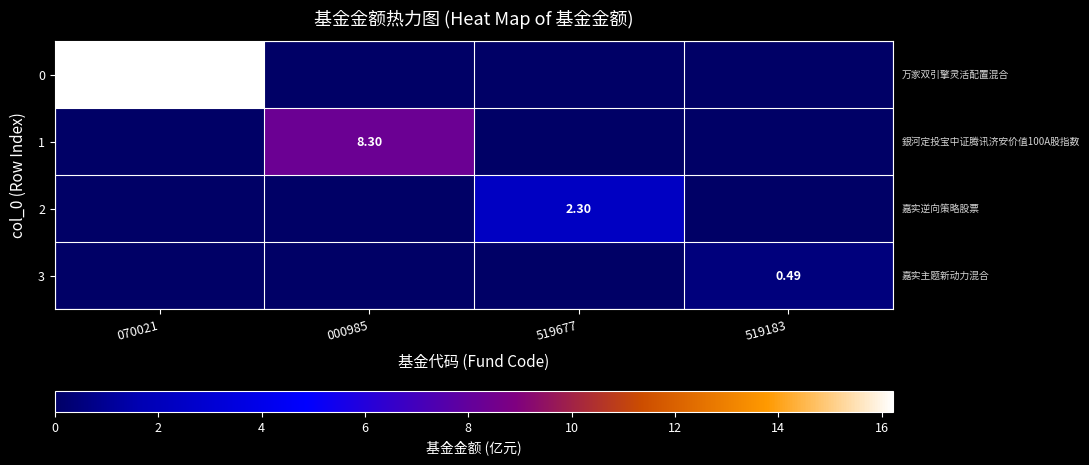

The value of 1 at 000985 is 5.5. True or false?

False